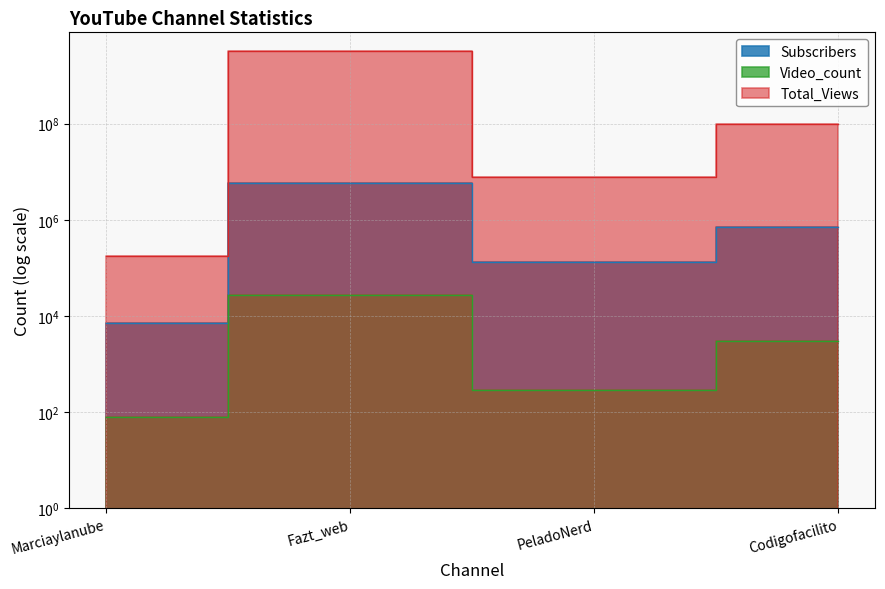

Which series has the largest range (max minus min)?

Total_Views